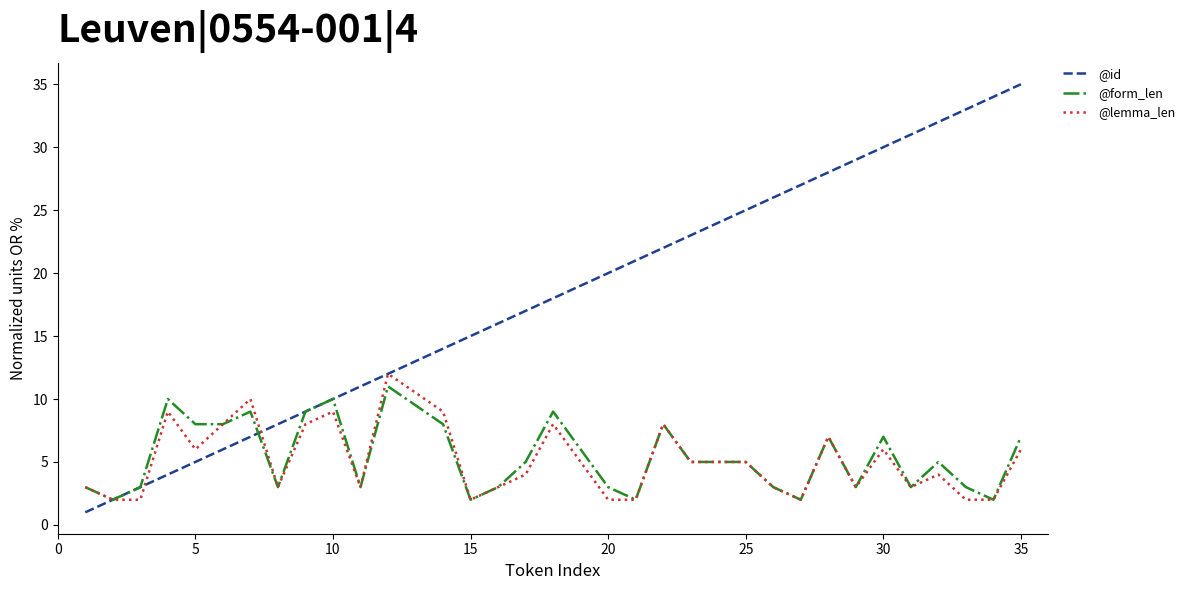

True or false: @id and @form_len cross at least once.

True